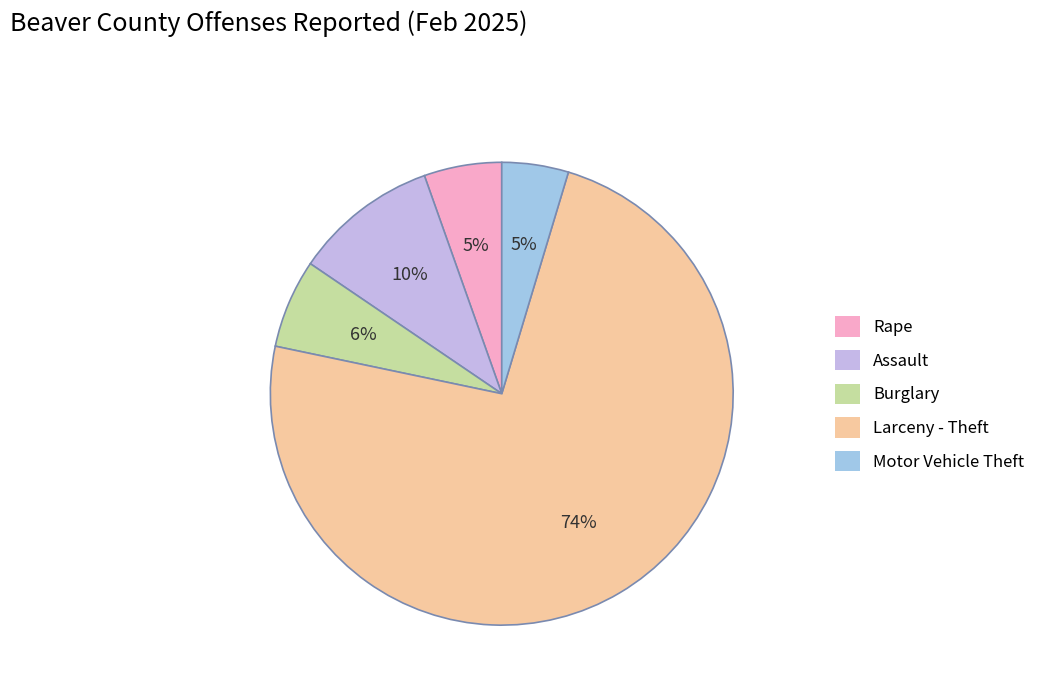

What is the largest slice in the pie chart?

Larceny - Theft